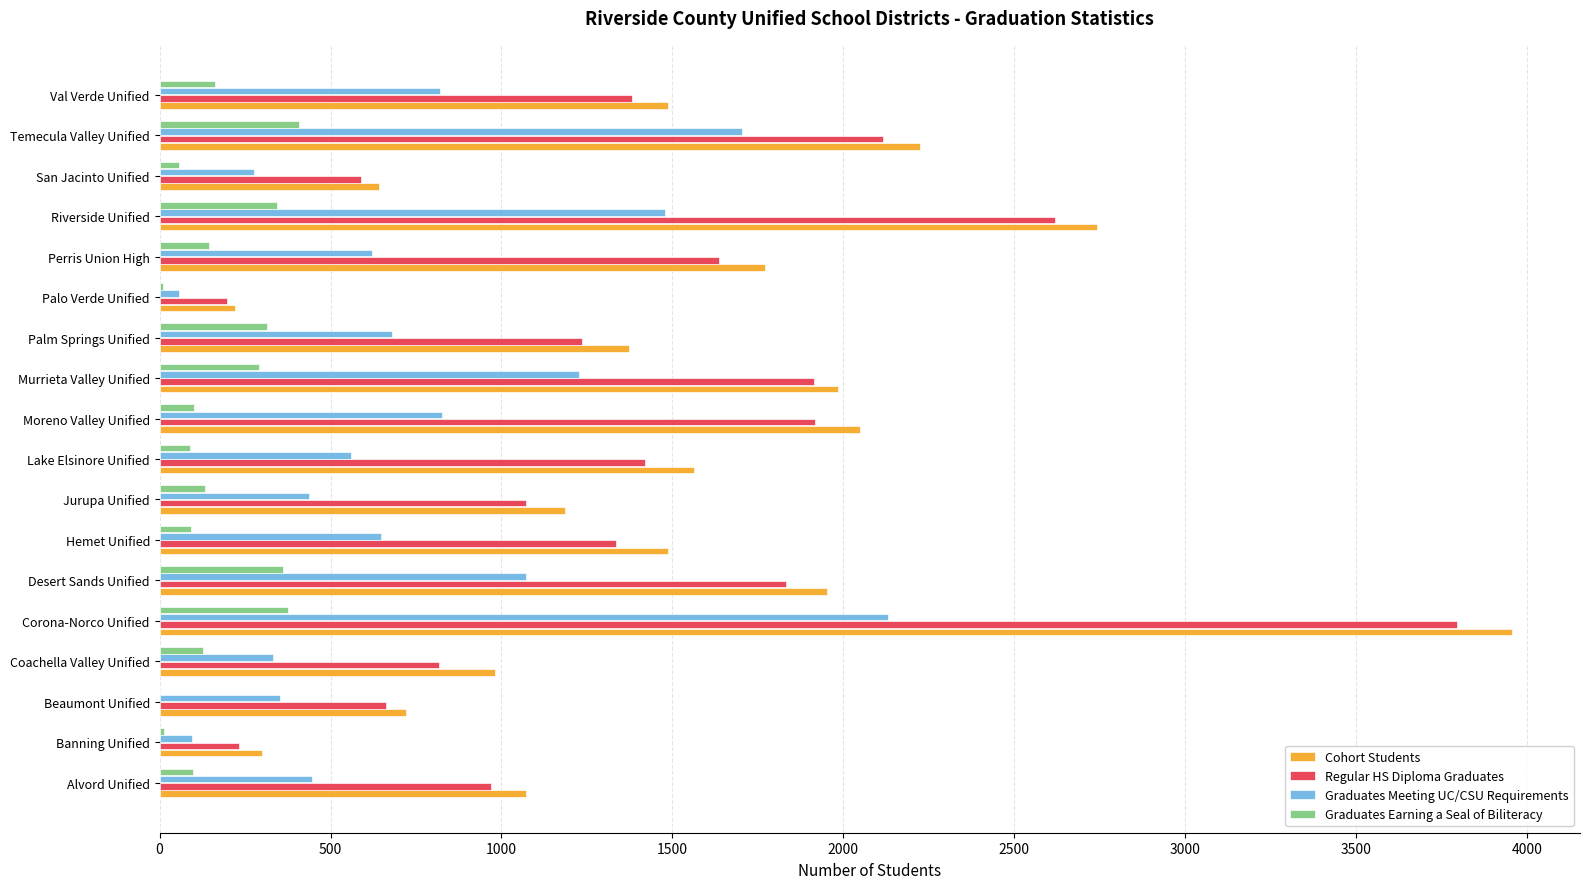

What is the sum of the Graduates Meeting UC/CSU Requirements values at Palm Springs Unified and Corona-Norco Unified?

2811